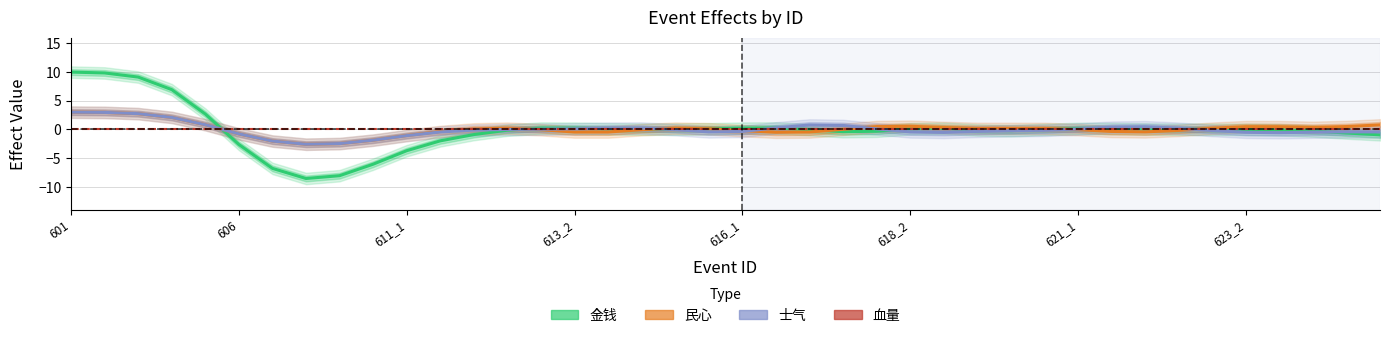

What is the minimum value shown in the chart?

-8.6